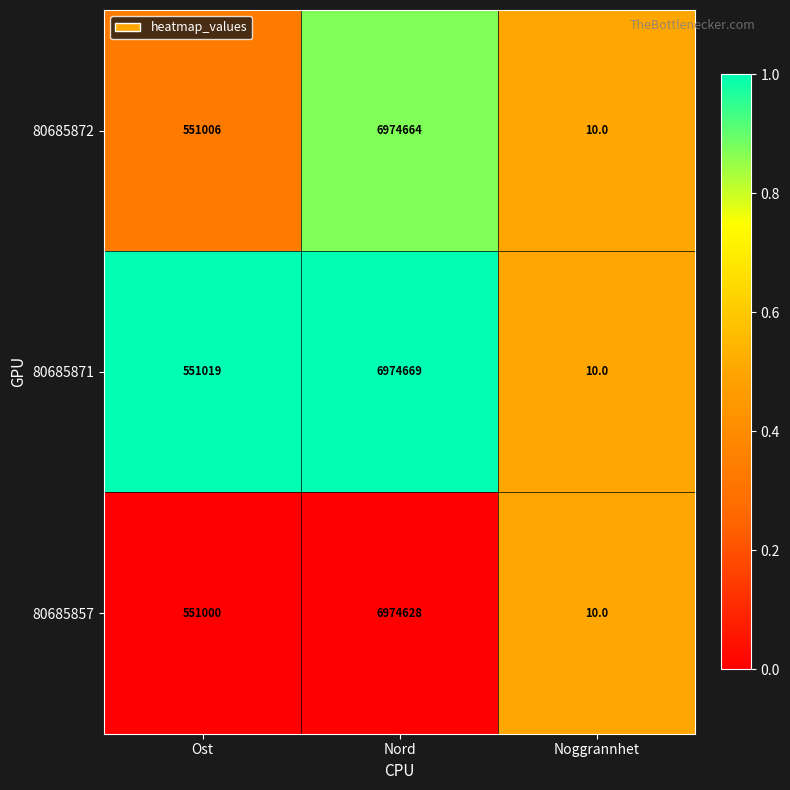

What is the sum of all 80685872 values?

7525680